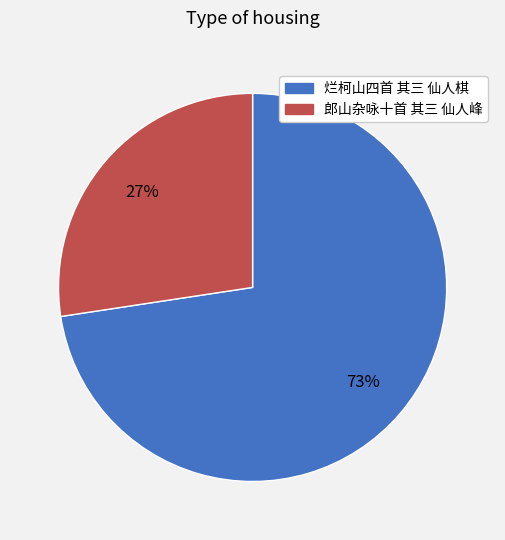

What percentage is the 郎山杂咏十首 其三 仙人峰 slice, to the nearest percent?

27%